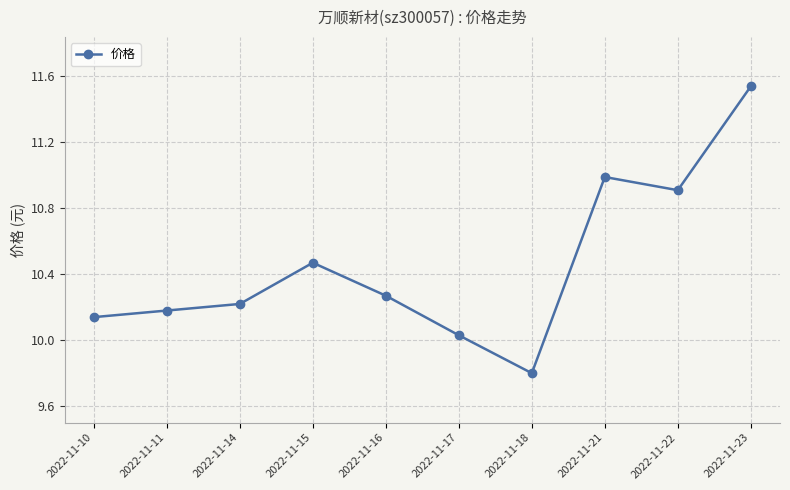

What is the difference between the second highest and second lowest values?

1.0